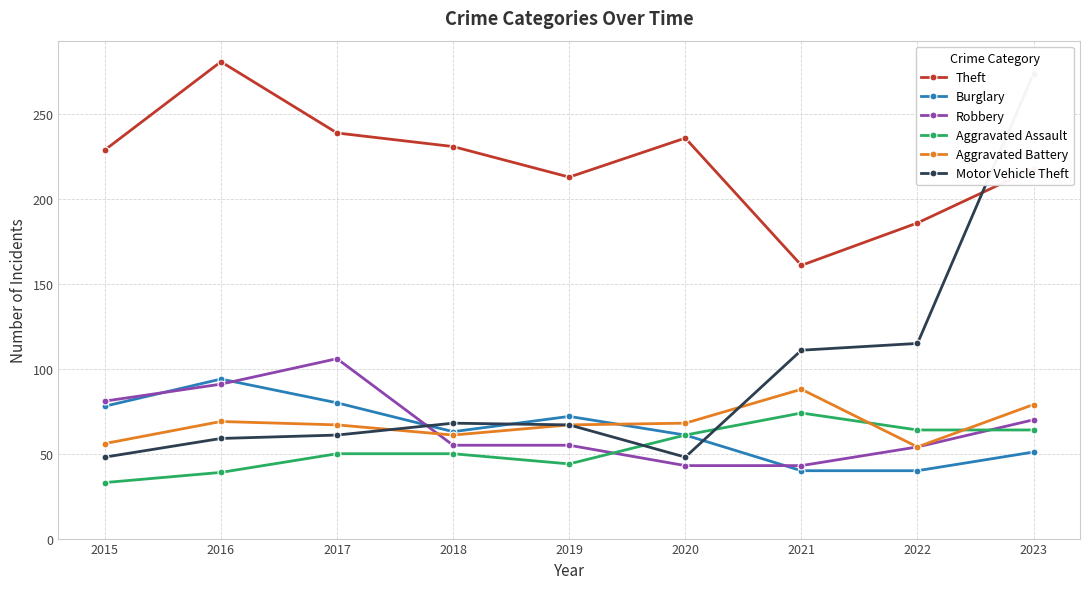

What is the difference between the highest and lowest values at 2020?

193